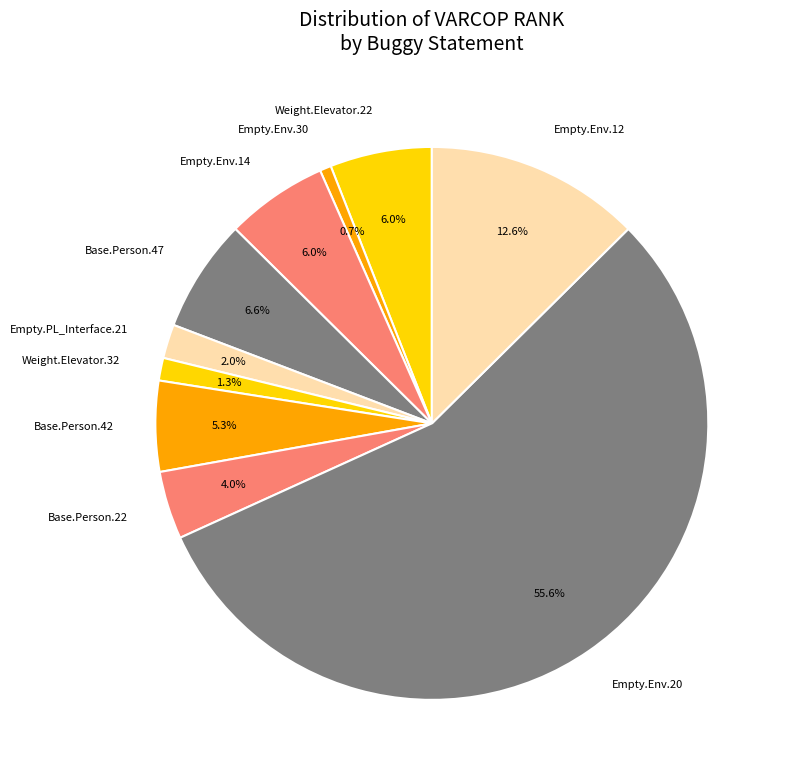

Is Base.Person.42 the majority of the pie?

No